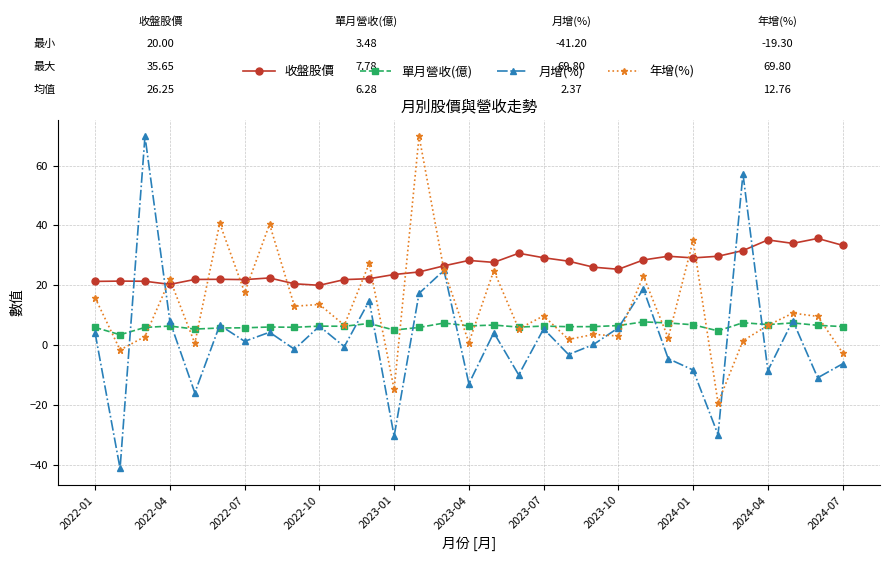

After their last crossing, which series has the higher values: 收盤股價 or 月增(%)?

收盤股價